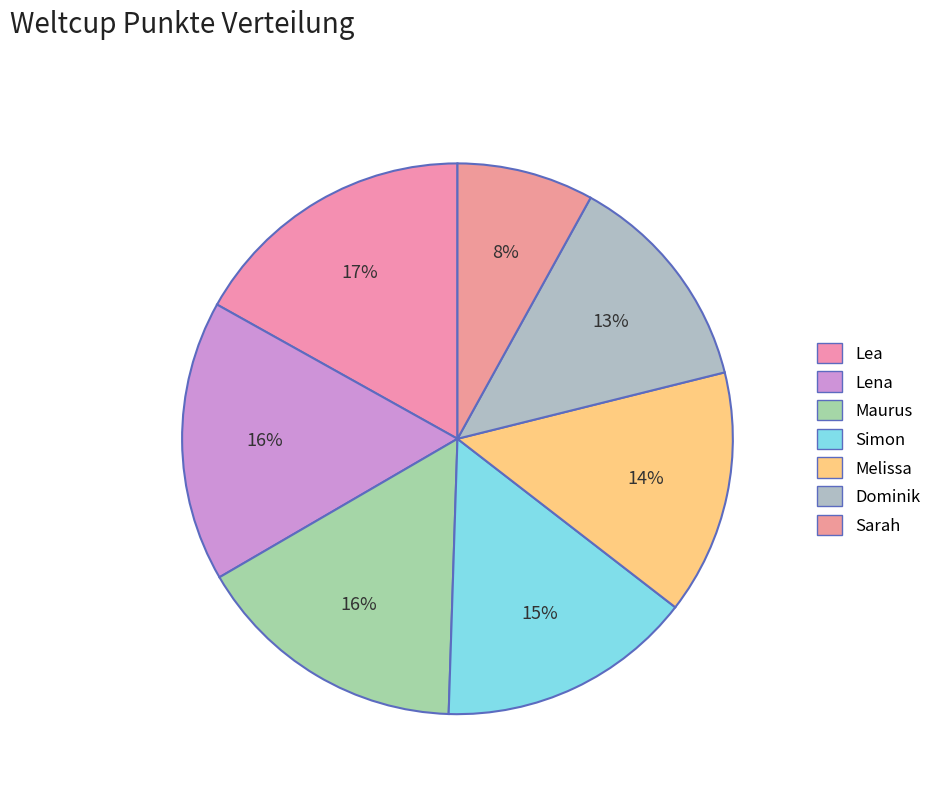

What portion of the pie excludes Maurus?

83.9%